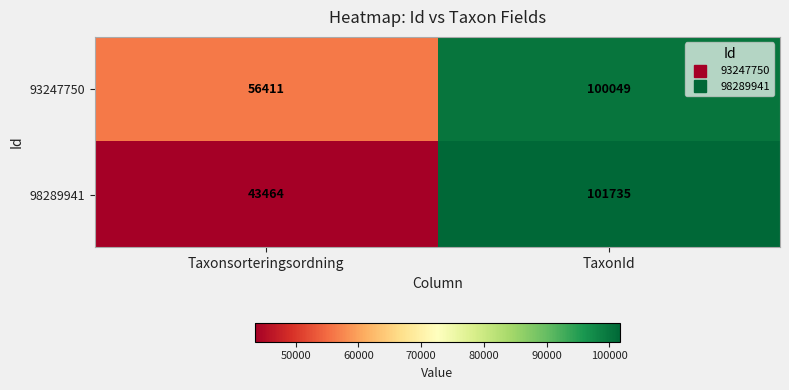

At which category does the chart reach its peak across all series?

TaxonId